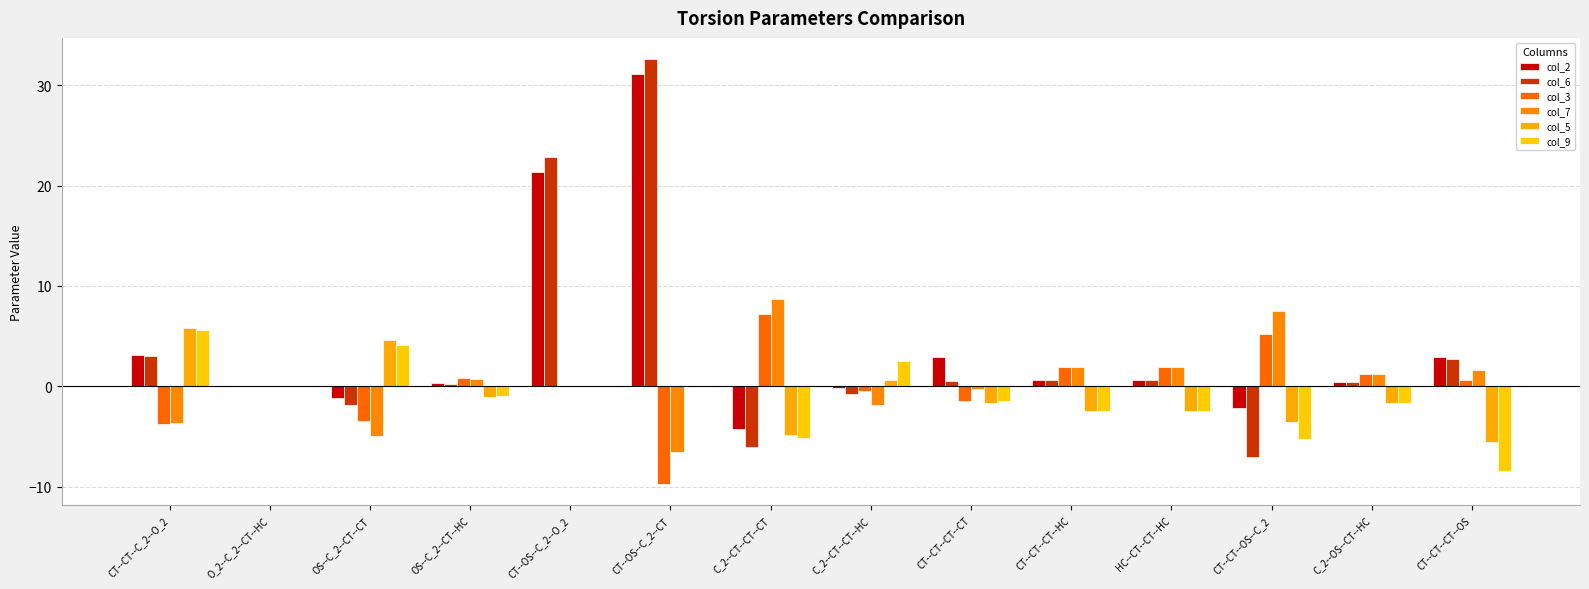

What is the smallest value displayed?

-9.7